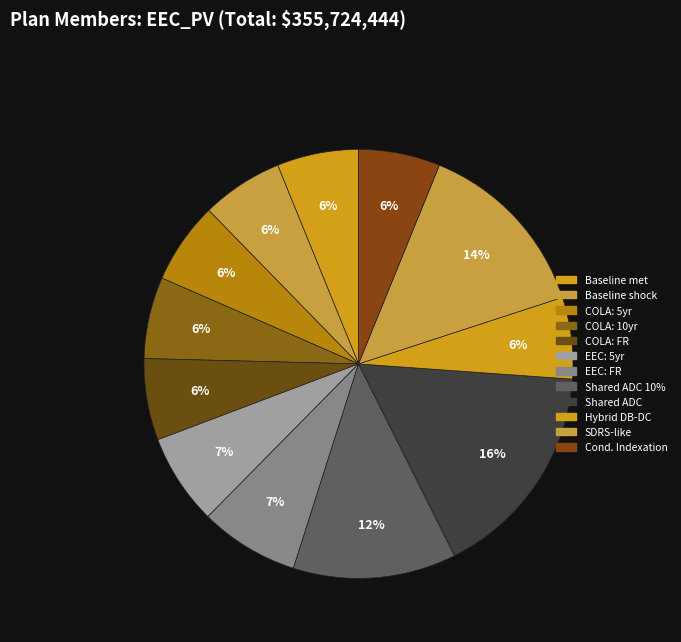

Which category has the biggest portion of the pie?

Shared ADC